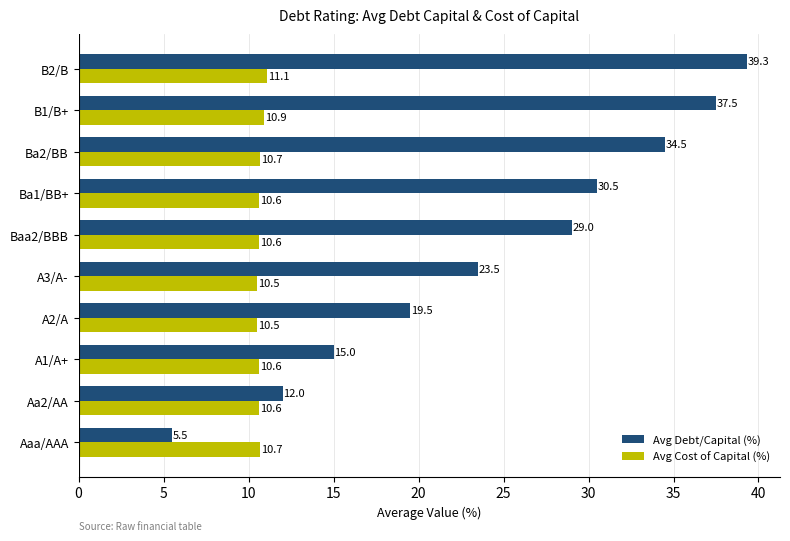

How many data points in Avg Debt/Capital (%) are less than 29?

5